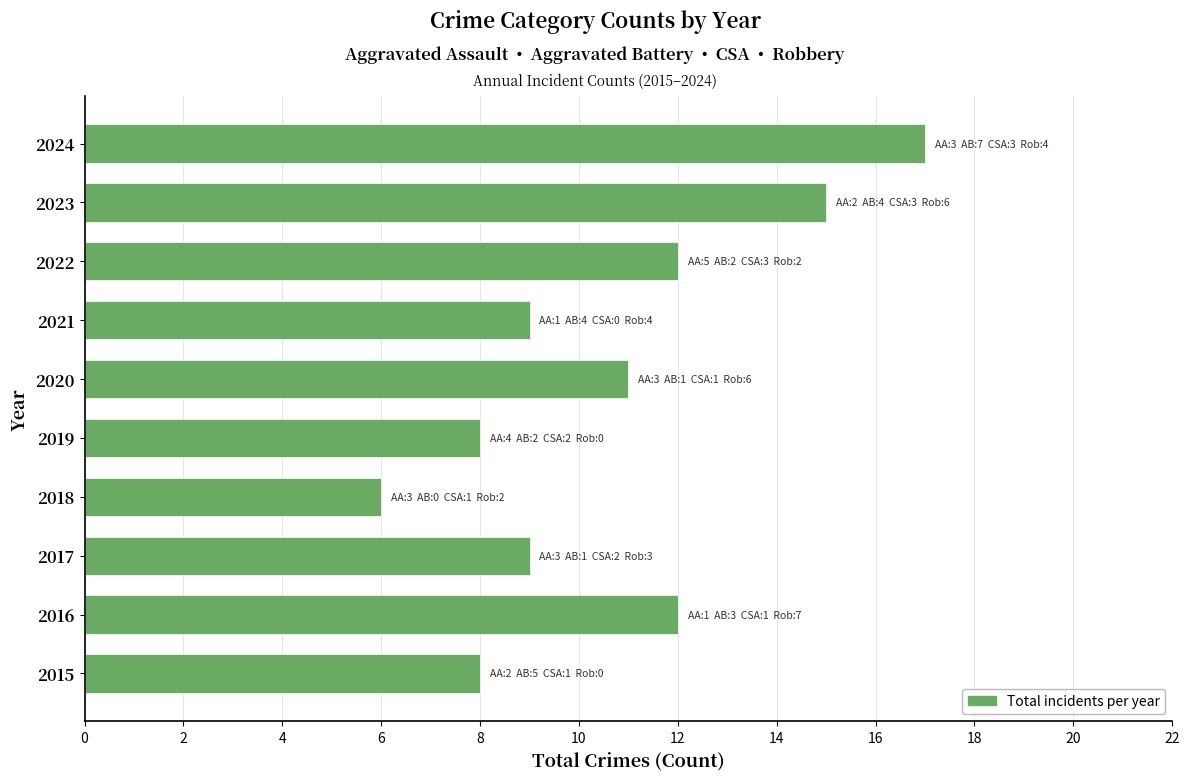

At which category does the chart reach its minimum across all series?

2018